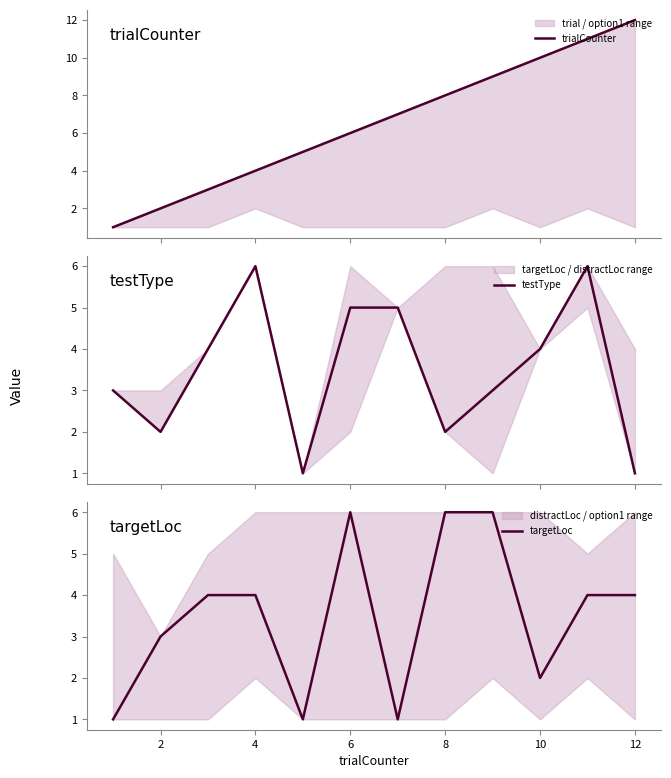

True or false: trialCounter has more than 1 points higher than both neighbors.

False